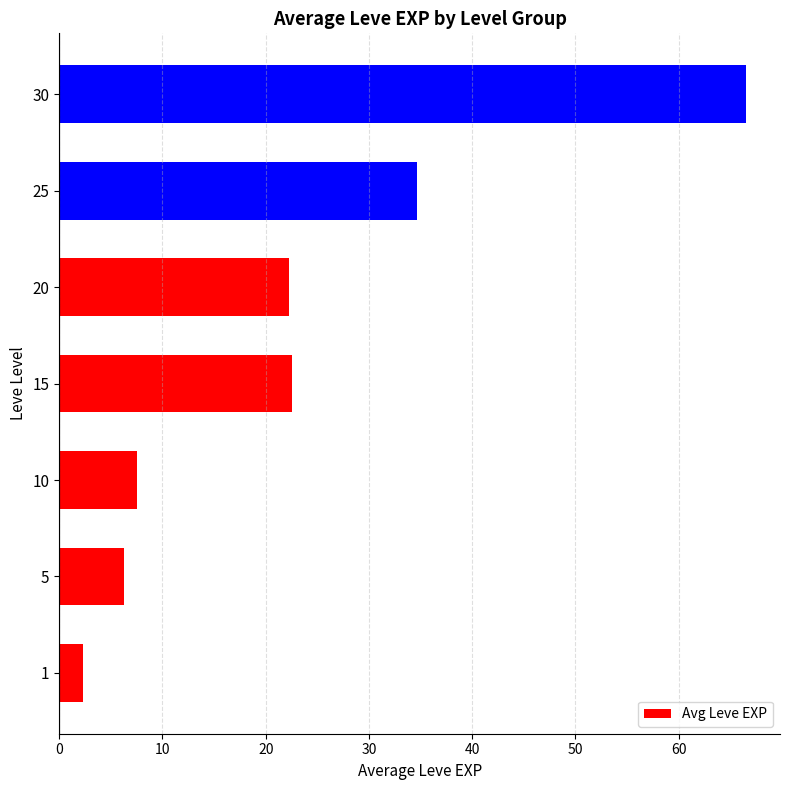

Approximately how many times larger is the value at 30 compared to 20?

3.0